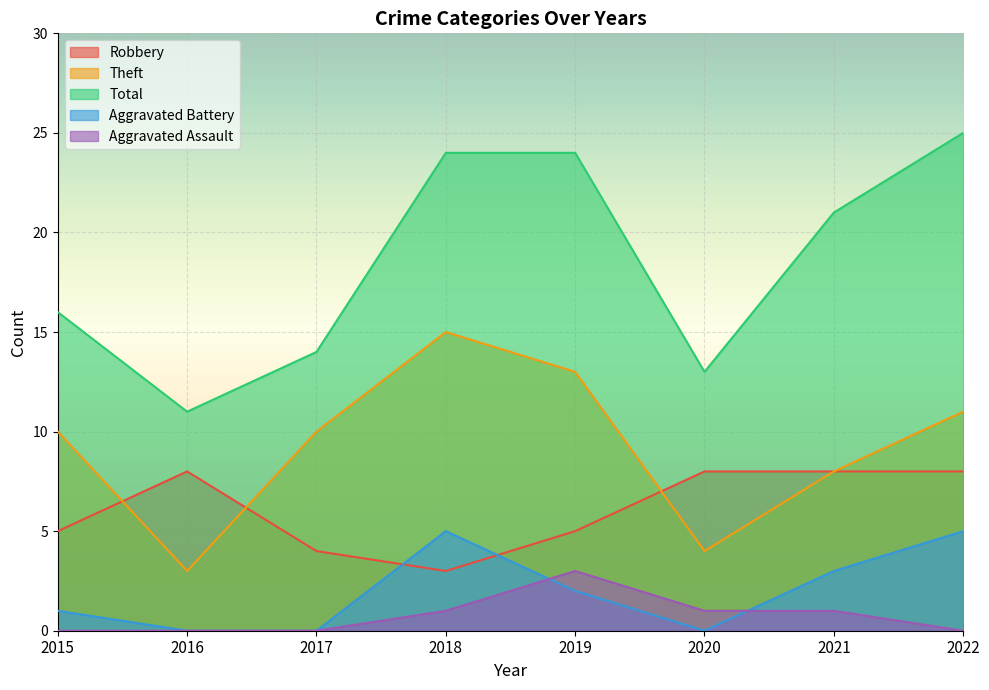

True or false: Total has more than 0 interior local peaks.

False